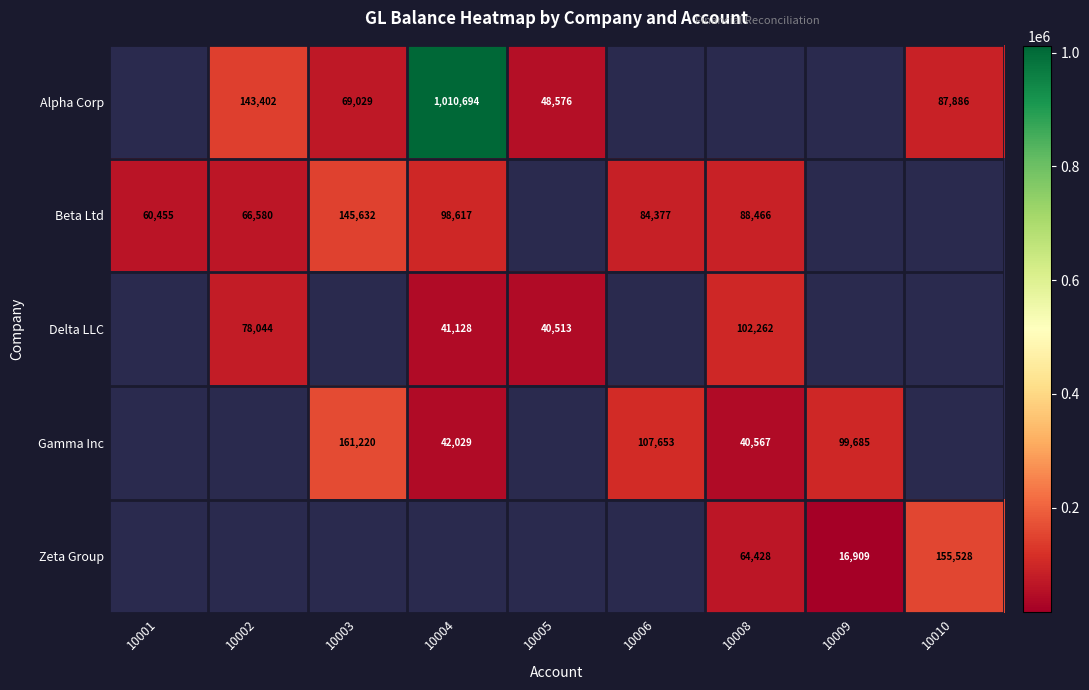

Is it true that Zeta Group equals 16909 at 10009?

True